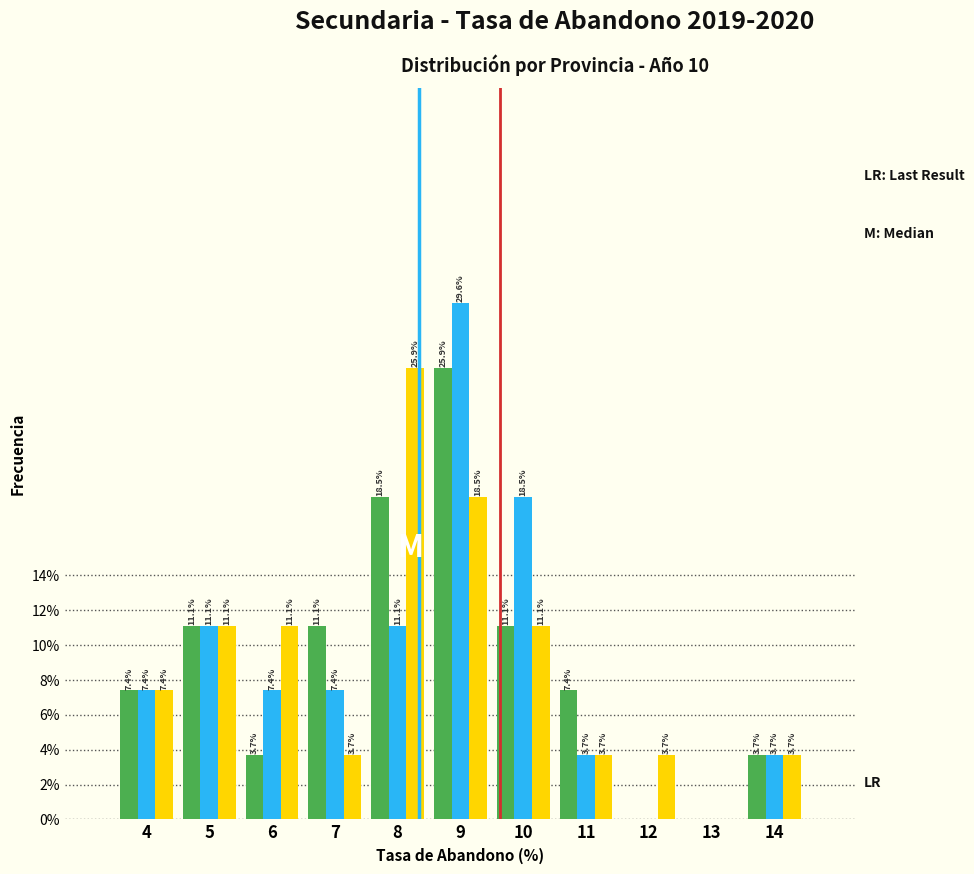

What is the maximum value shown in the chart?

29.6